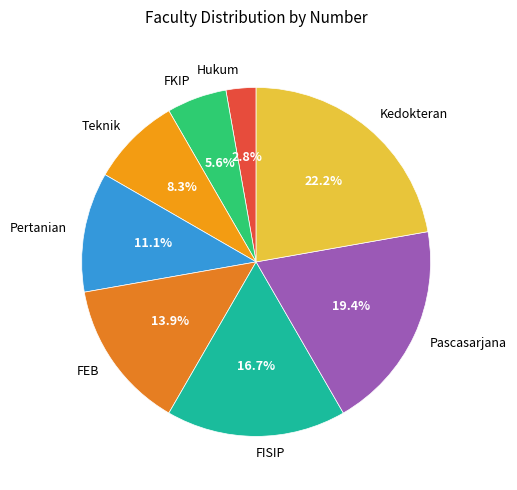

What percentage is NOT represented by FEB?

86.1%